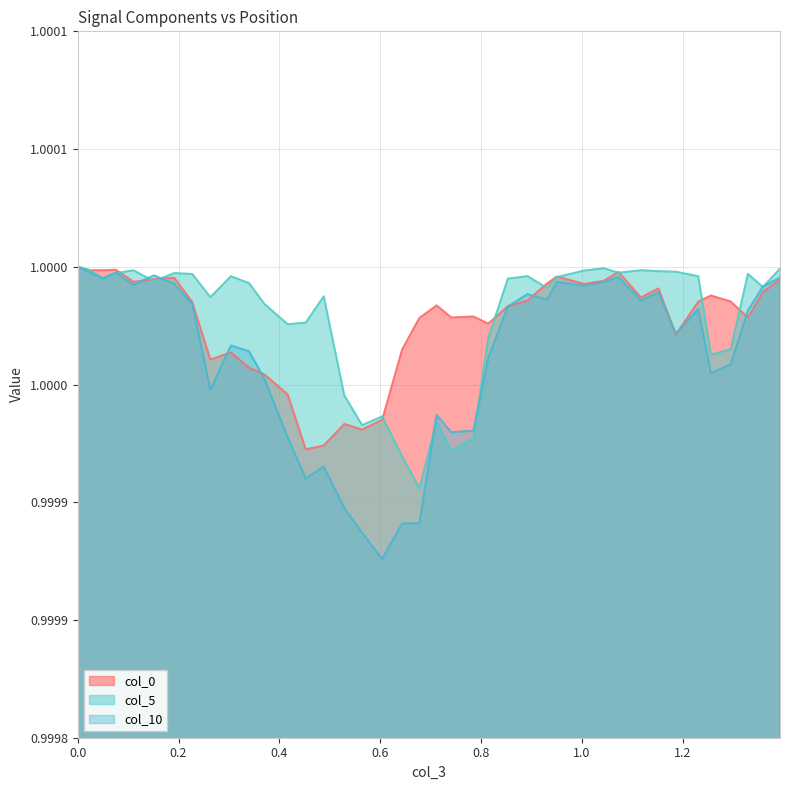

How many interior local valleys does the col_0 series have?

11